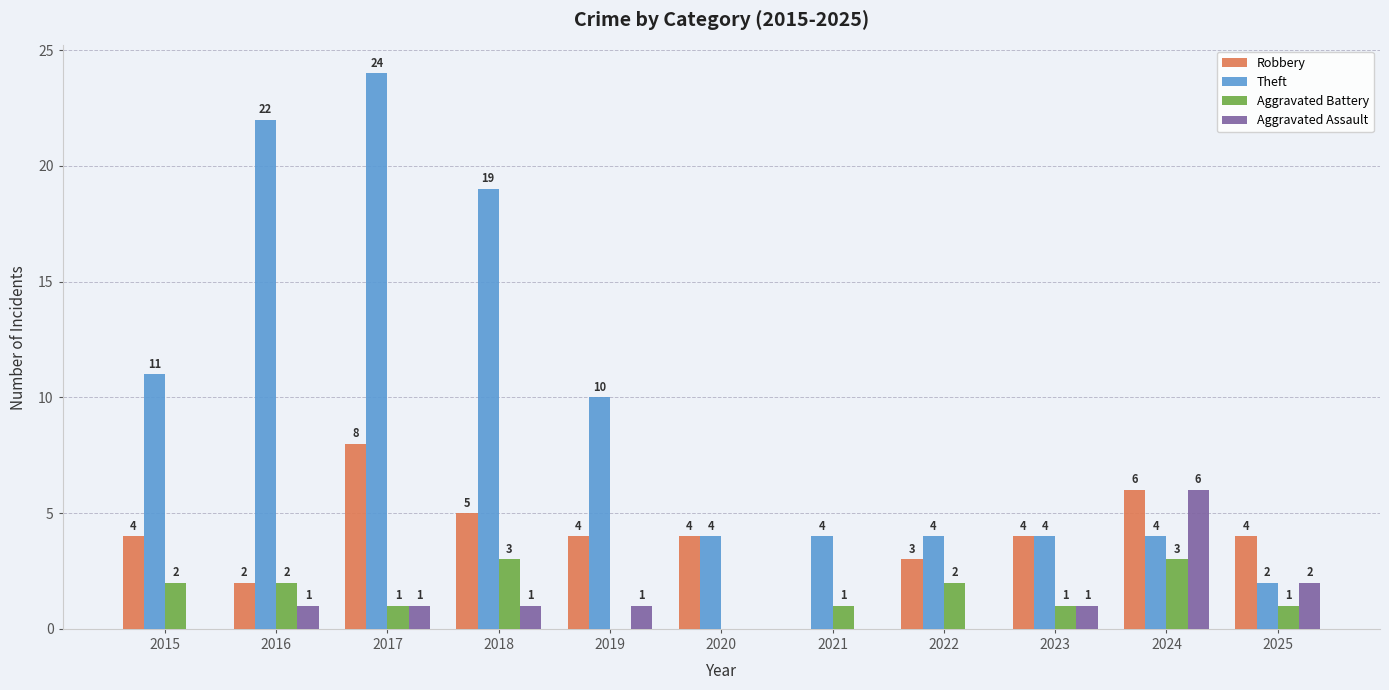

Is it true that Theft equals 11 at 2015?

True